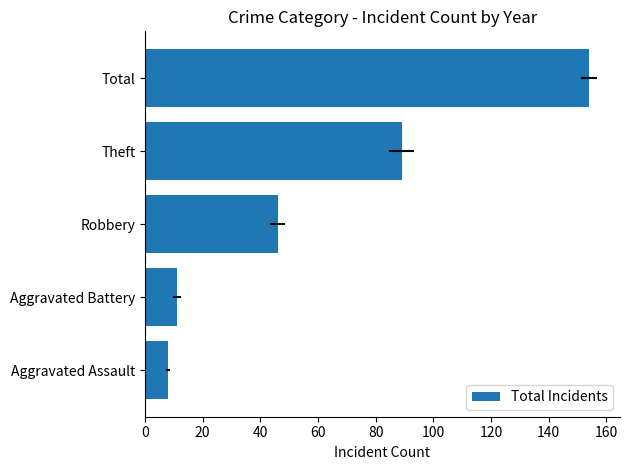

What is the value of the 5th bar from the left?

154